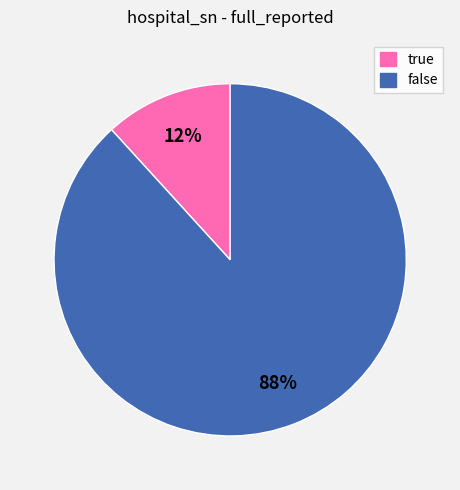

To the nearest percent, what percentage of the pie is false?

88%